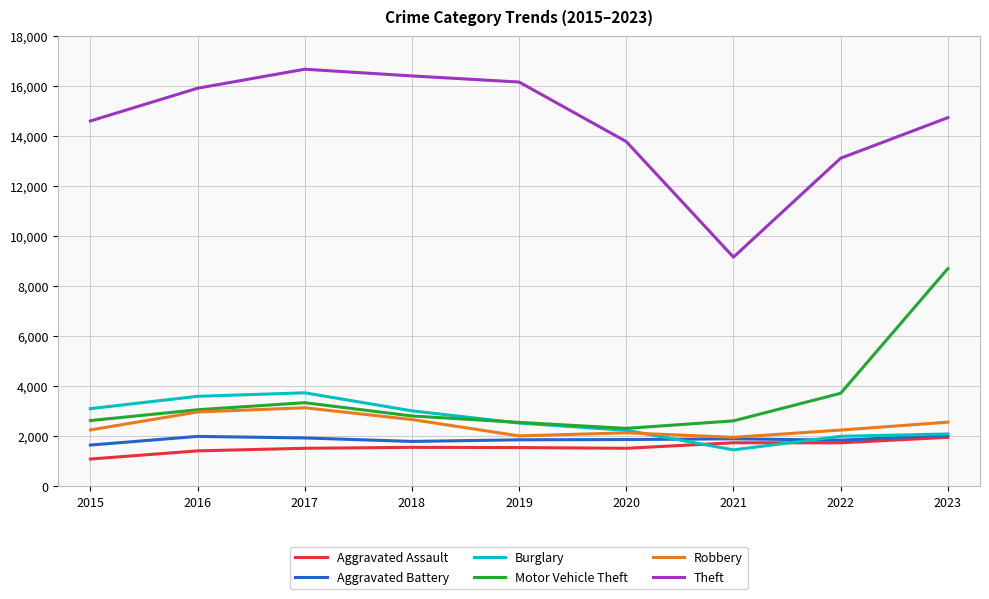

The value of Aggravated Battery at 2020 is 1878. True or false?

True